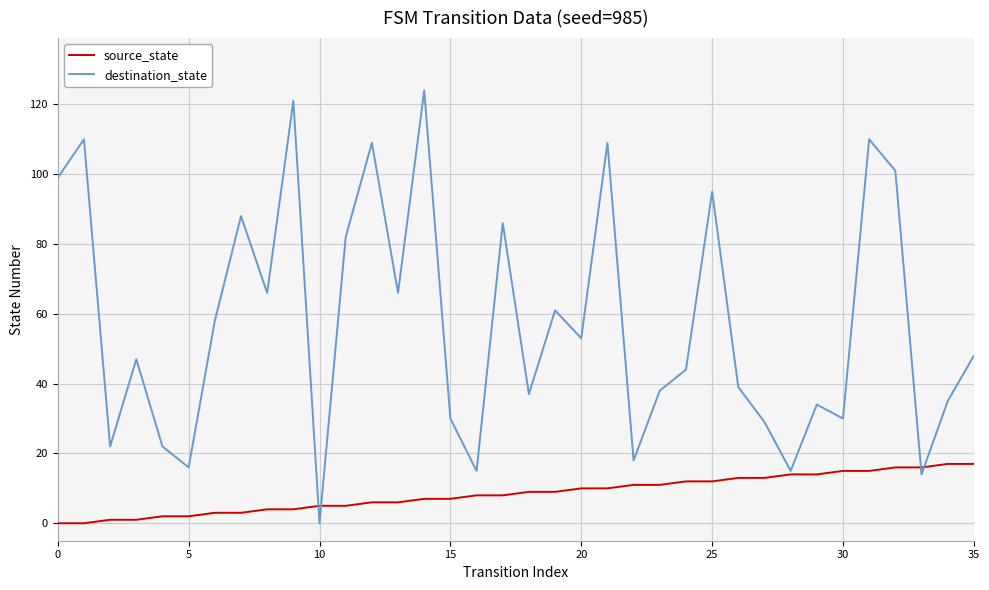

How many values in the destination_state series are below 48?

18